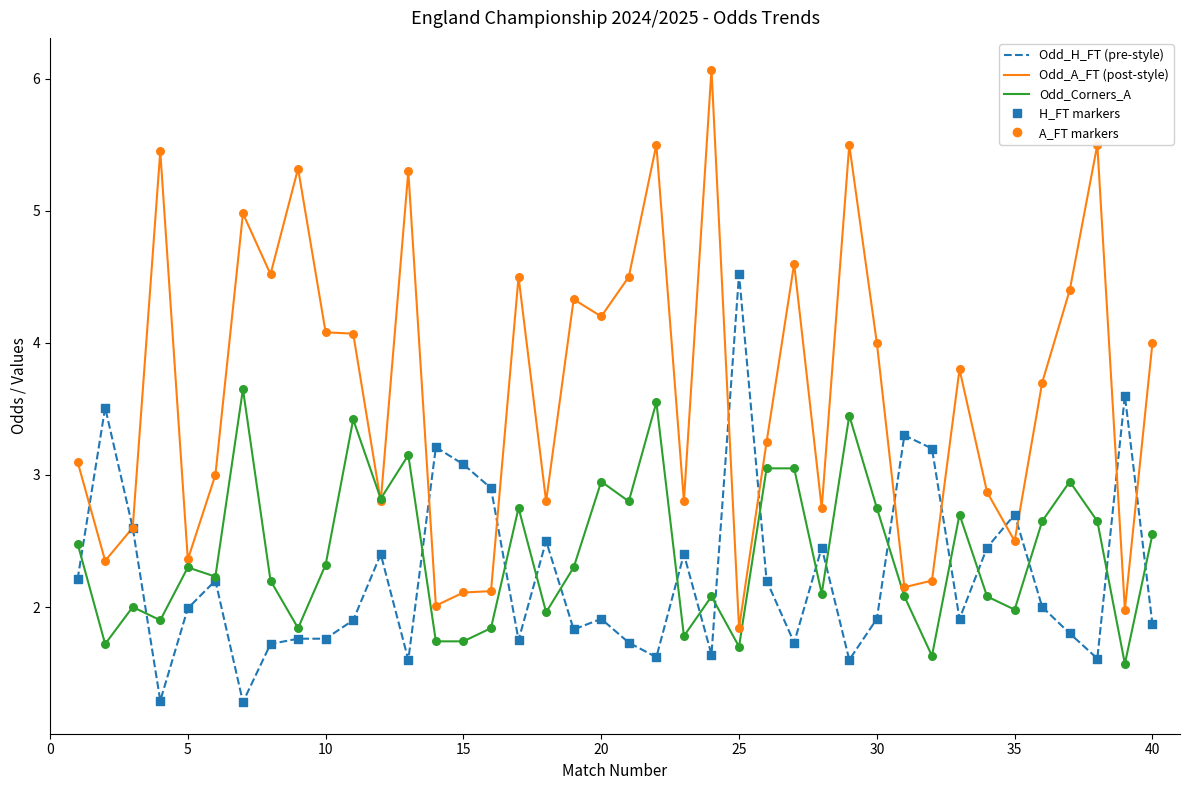

What is the minimum value shown in the chart?

1.3